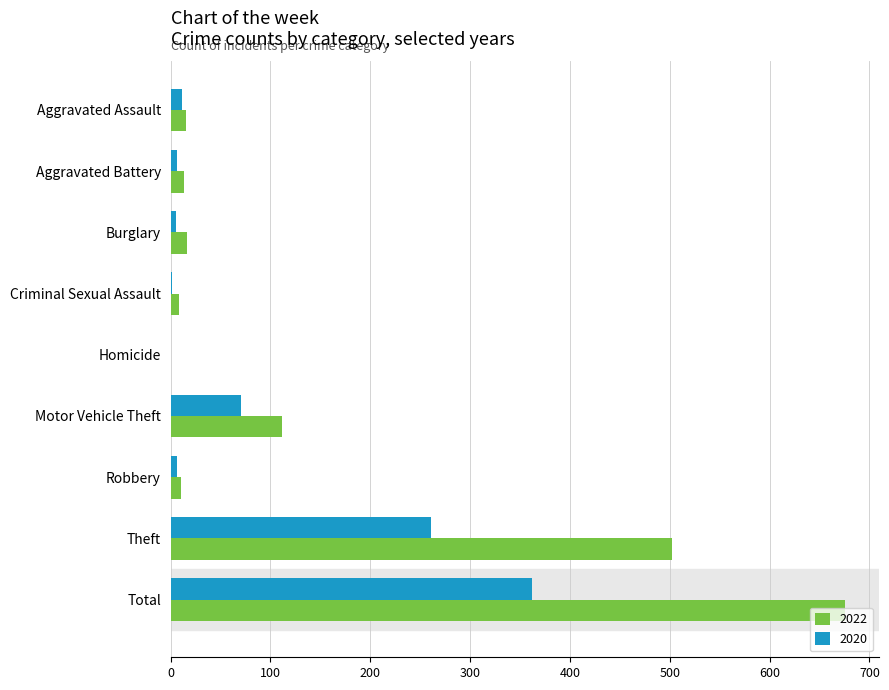

Which category has the highest value in the 2022 series?

Total